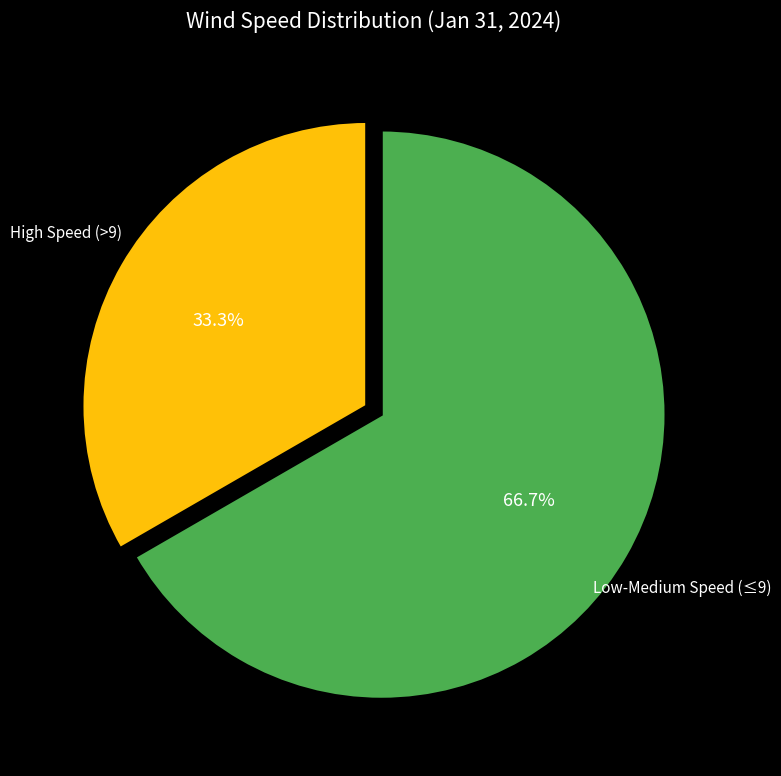

How many slices are in this pie chart?

2